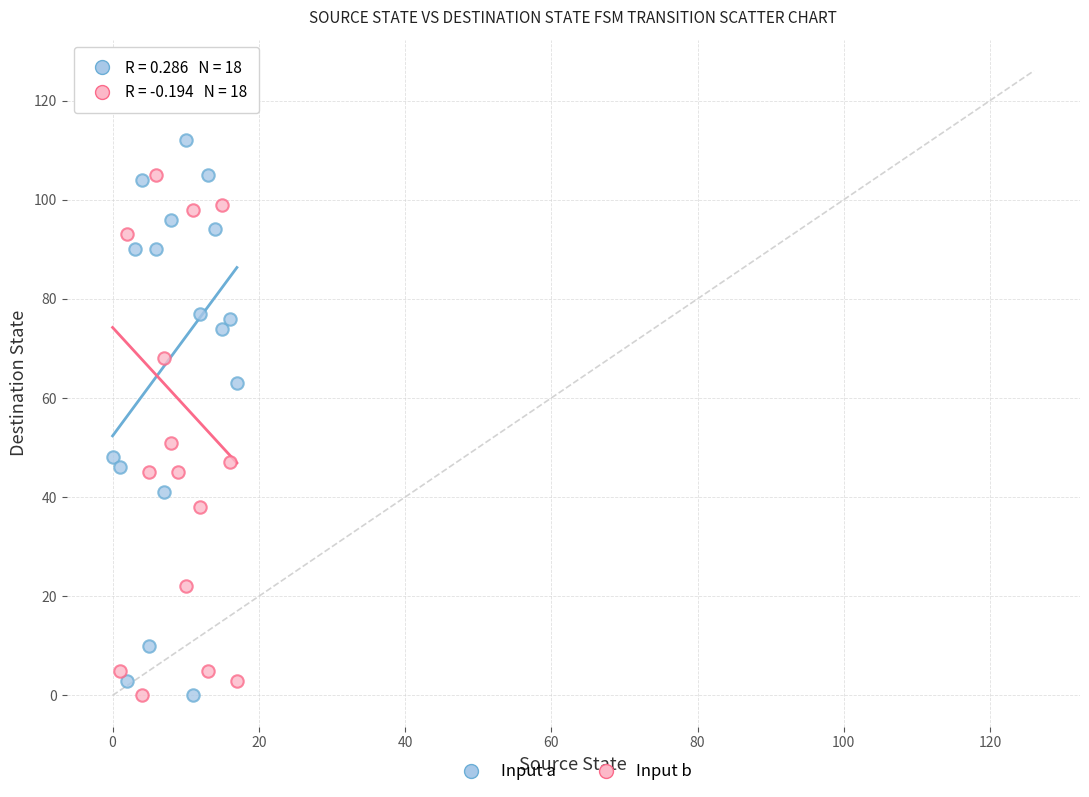

Which series reaches the maximum Y coordinate?

Input b